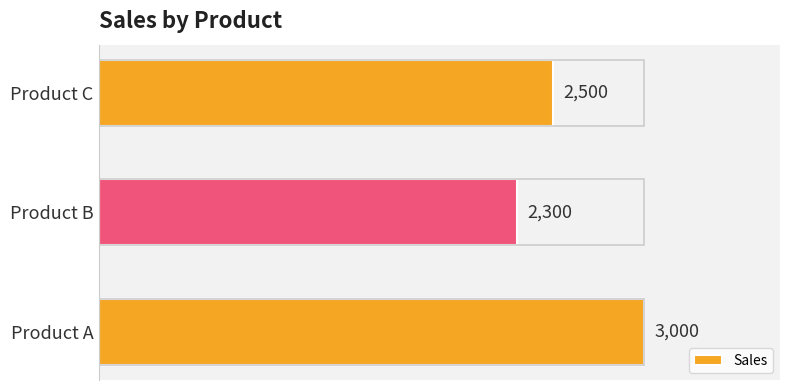

How many bars are there in total?

3